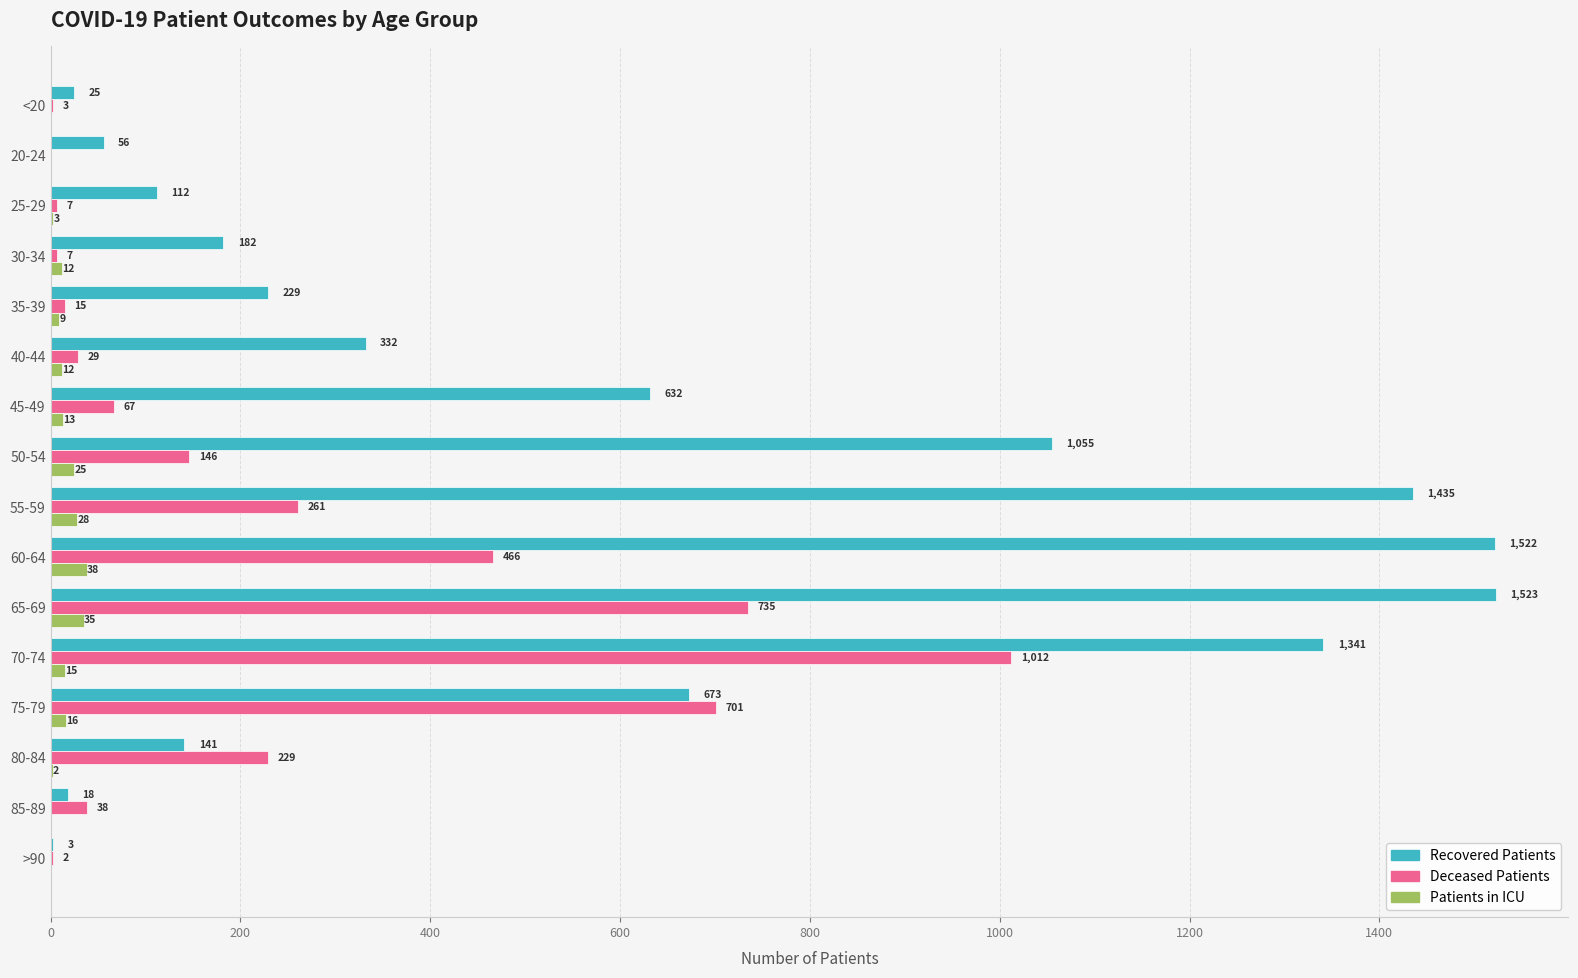

Count the number of data series in this chart.

3